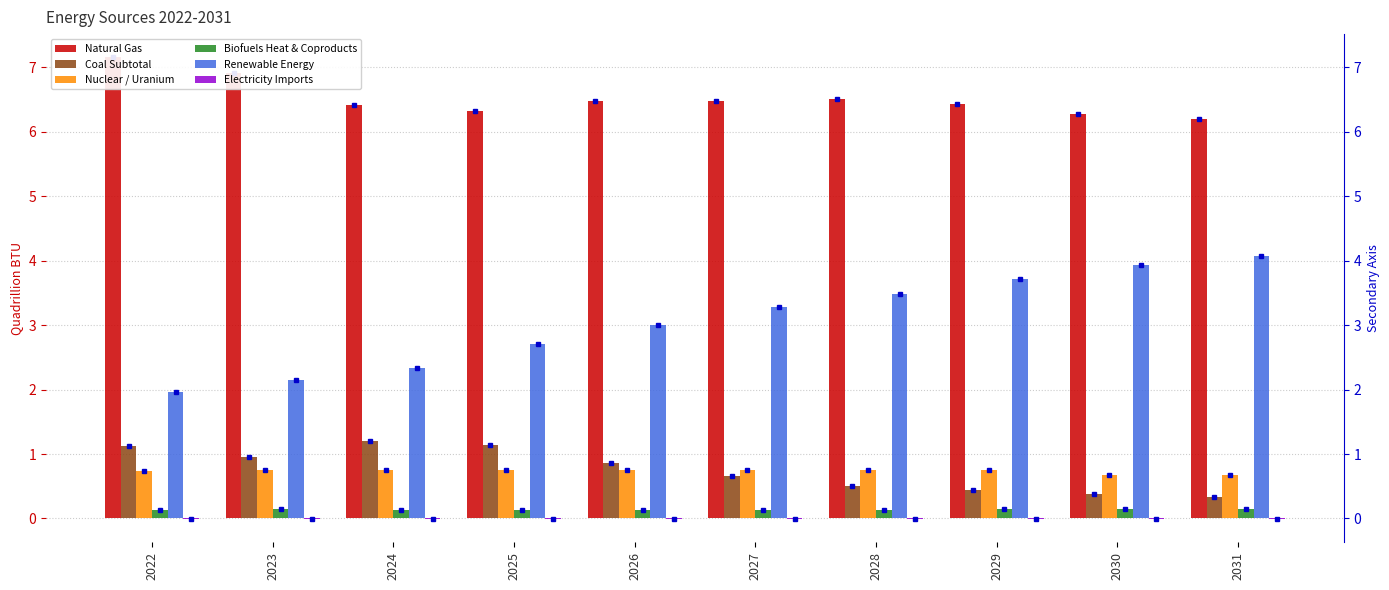

What is the spread (max minus min) of values at 2026?

6.5